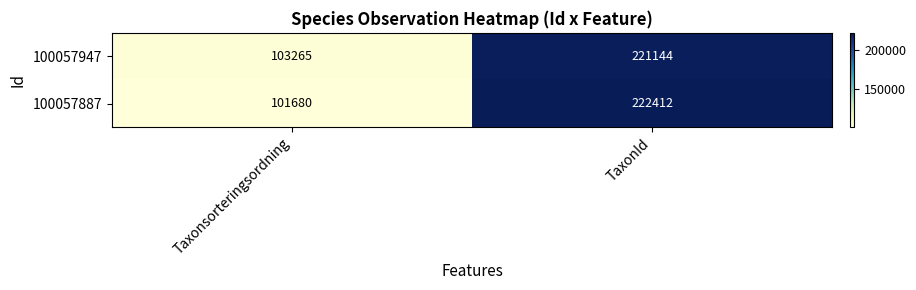

Reading right to left, list all the values displayed in this chart.

100057947: TaxonId=221144	Taxonsorteringsordning=103265
100057887: TaxonId=222412	Taxonsorteringsordning=101680